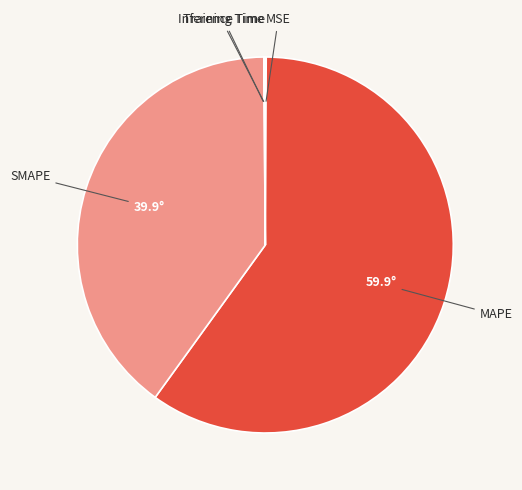

True or false: MAPE accounts for 53% of the total.

False